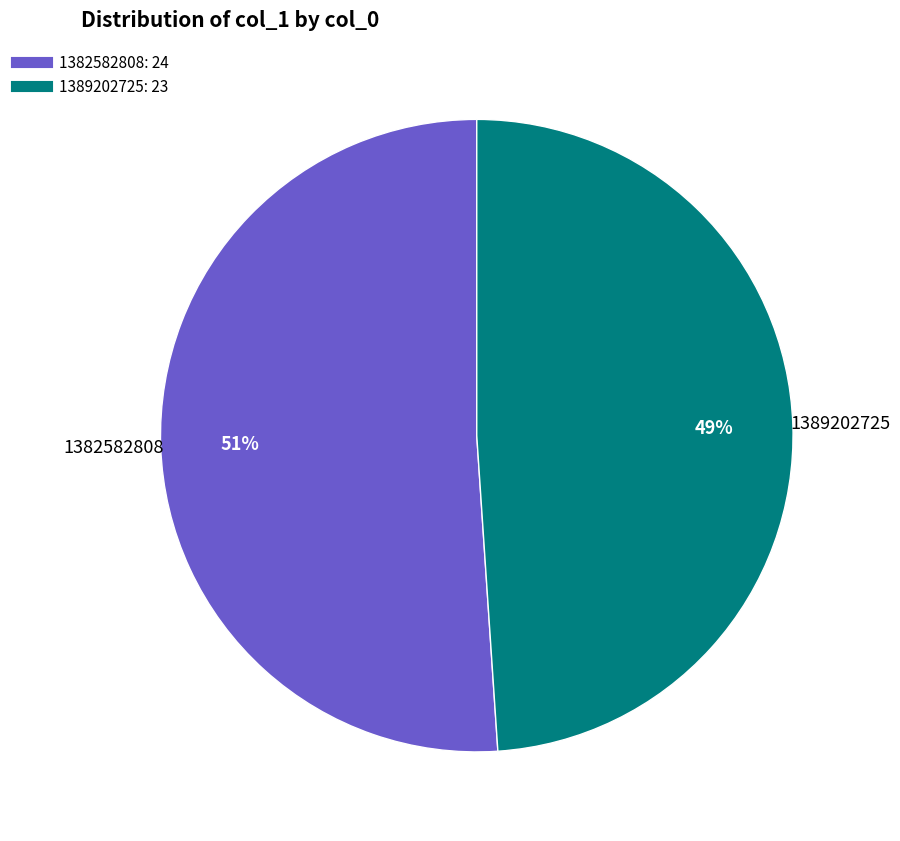

Count the number of slices in the pie.

2